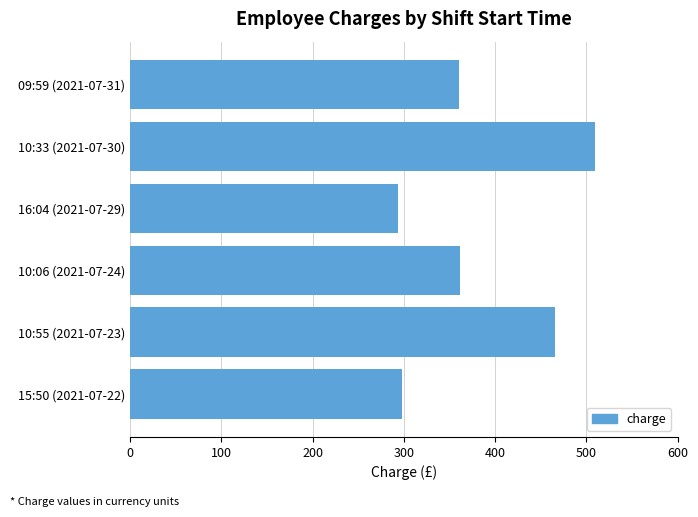

What is the change in value from 10:55 (2021-07-23) to 10:33 (2021-07-30)?

+43.1